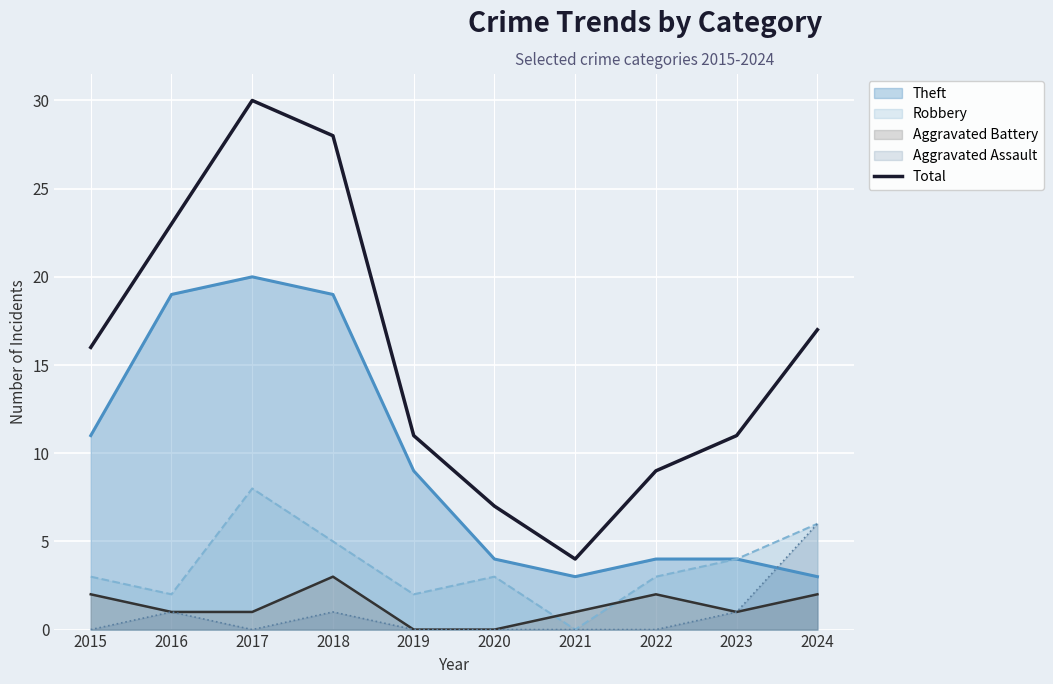

List the labels in order of value, largest first.

2017, 2018, 2016, 2024, 2015, 2019, 2023, 2022, 2020, 2021